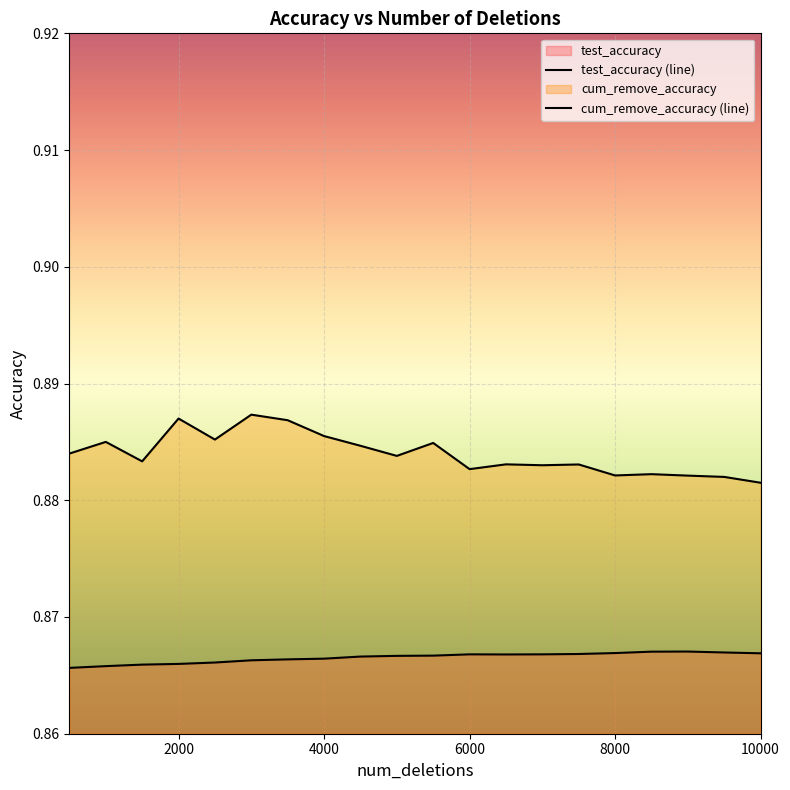

What is the average value of the test_accuracy series?

0.9